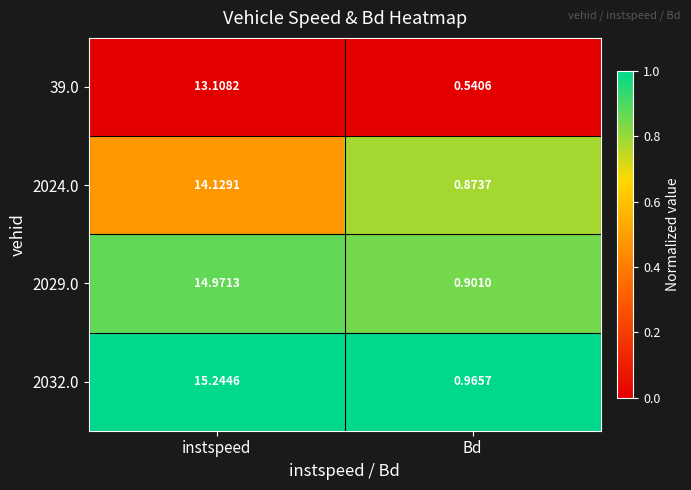

Which series has the largest total across all categories?

2032.0